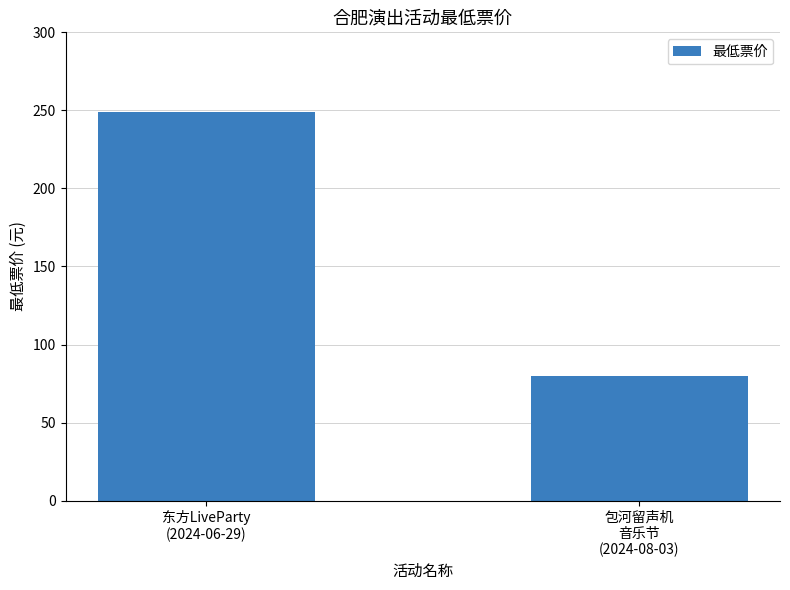

What value does the data have at 东方LiveParty
(2024-06-29), to the nearest 10?

250